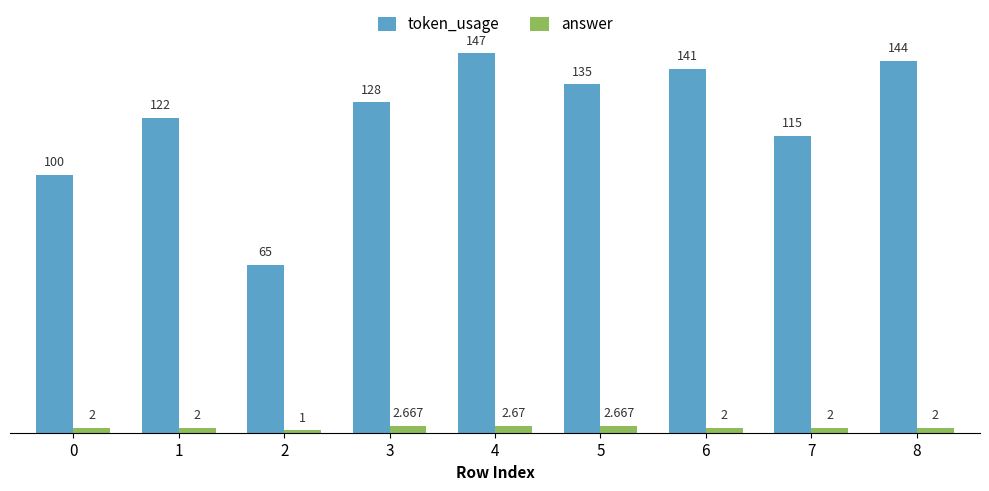

What is the difference between the token_usage values at 1 and 3?

6.0